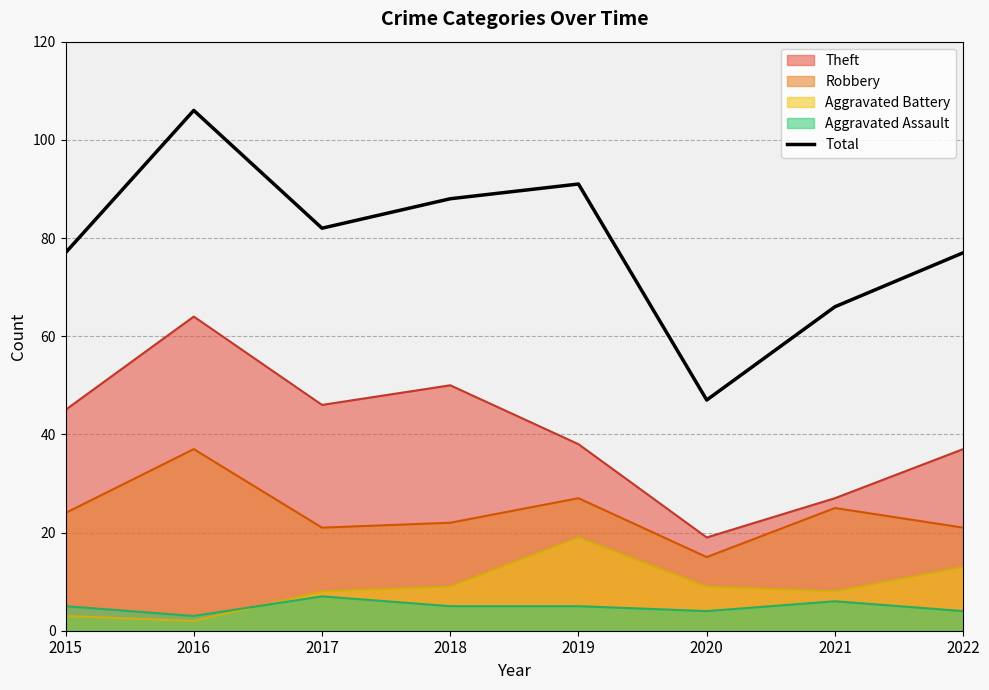

What is the difference between the maximum and second lowest values?

40